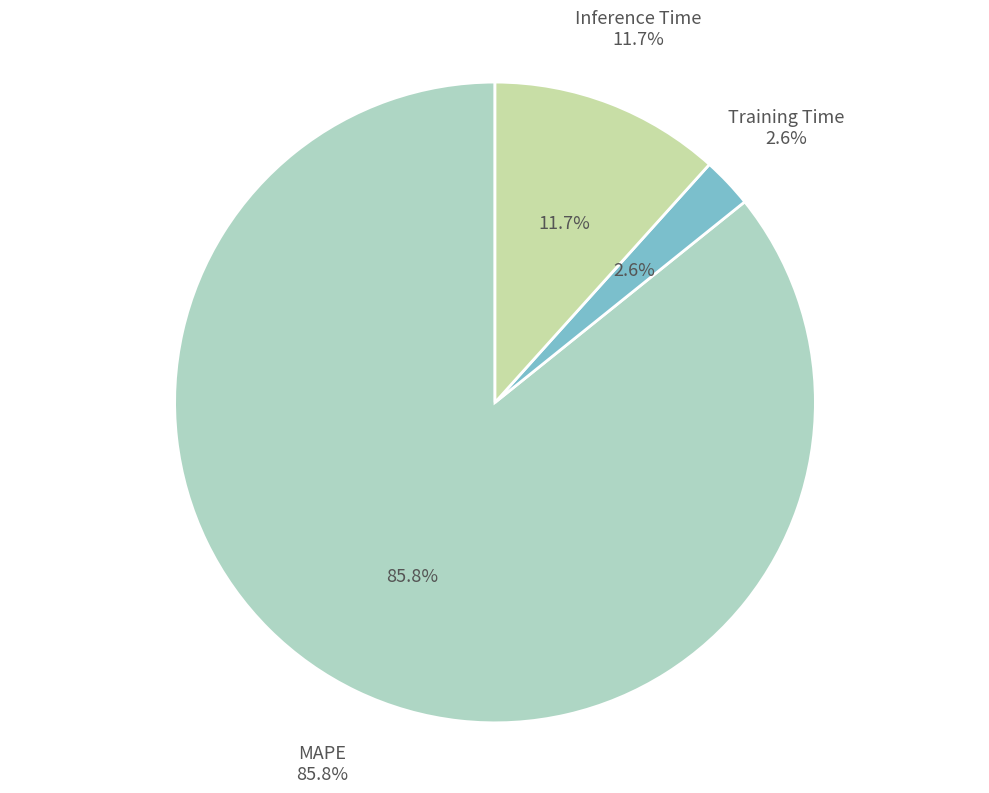

Is the sum of Training Time and Inference Time greater than half?

No